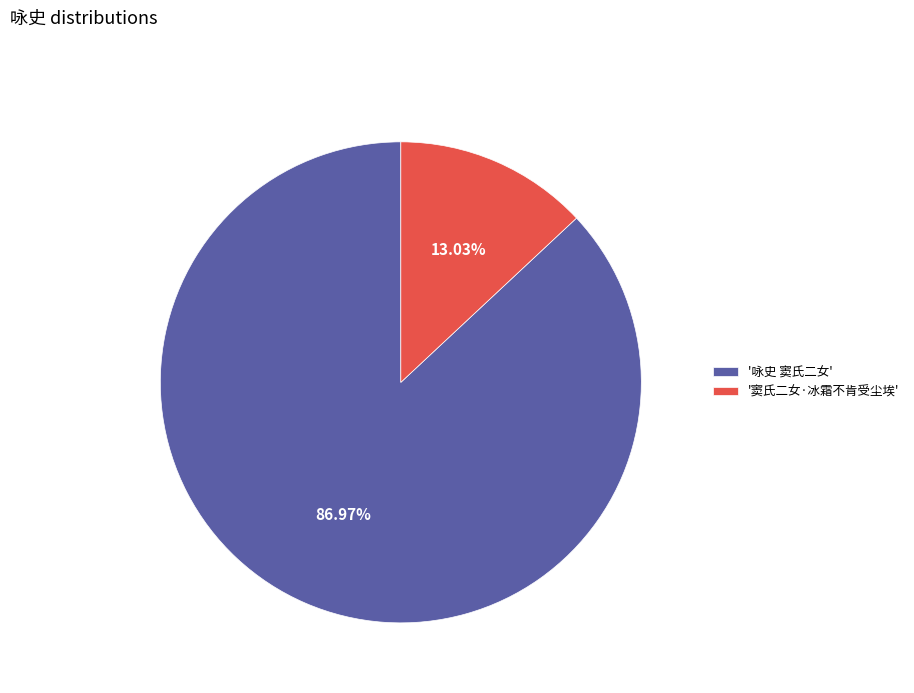

To the nearest percent, what is the average slice percentage?

50%